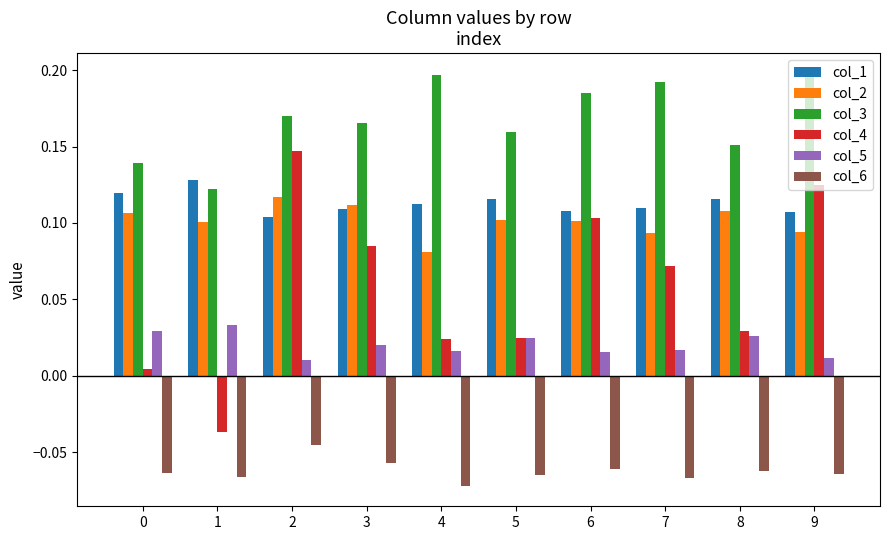

How many data points in col_4 are above 0?

9